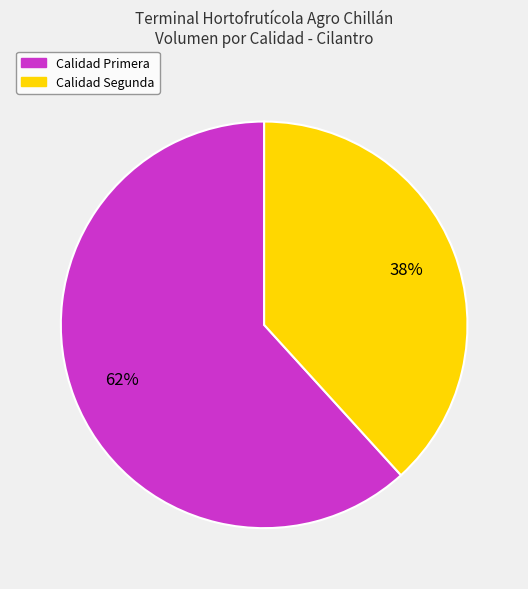

Is there a majority slice in this chart?

Yes